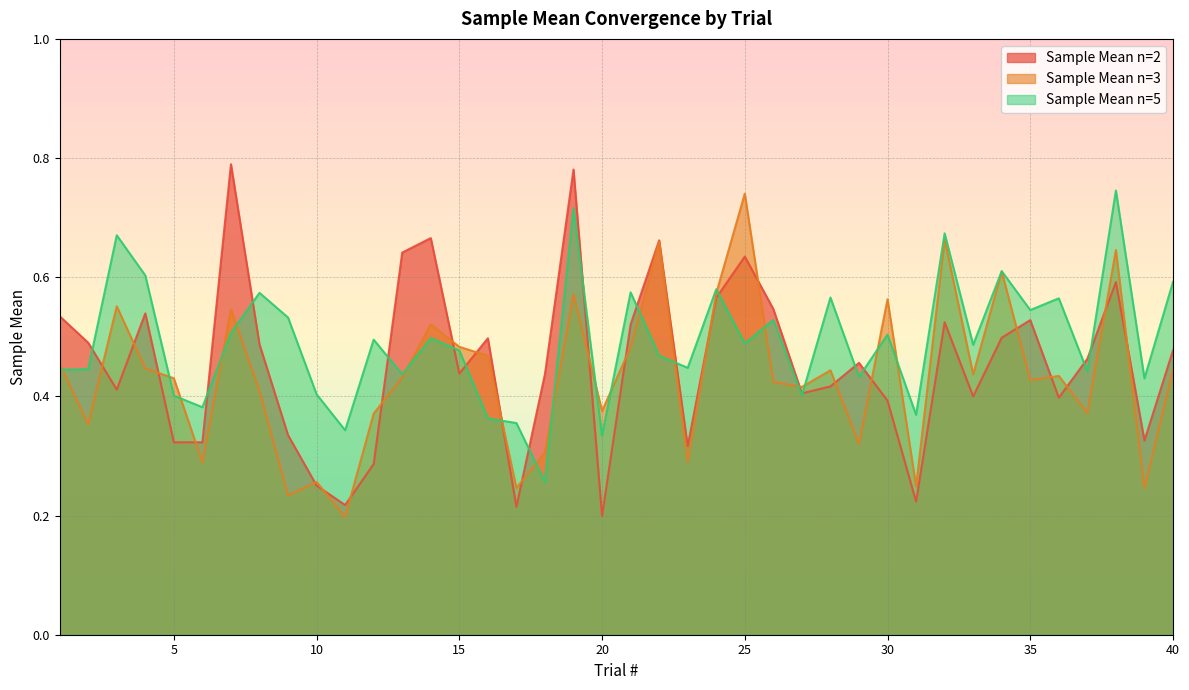

What is the spread (max minus min) of values at 33?

0.1